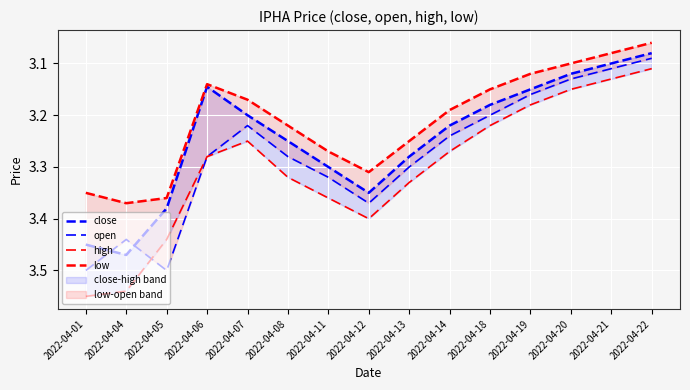

At which label does open reach its minimum?

2022-04-22